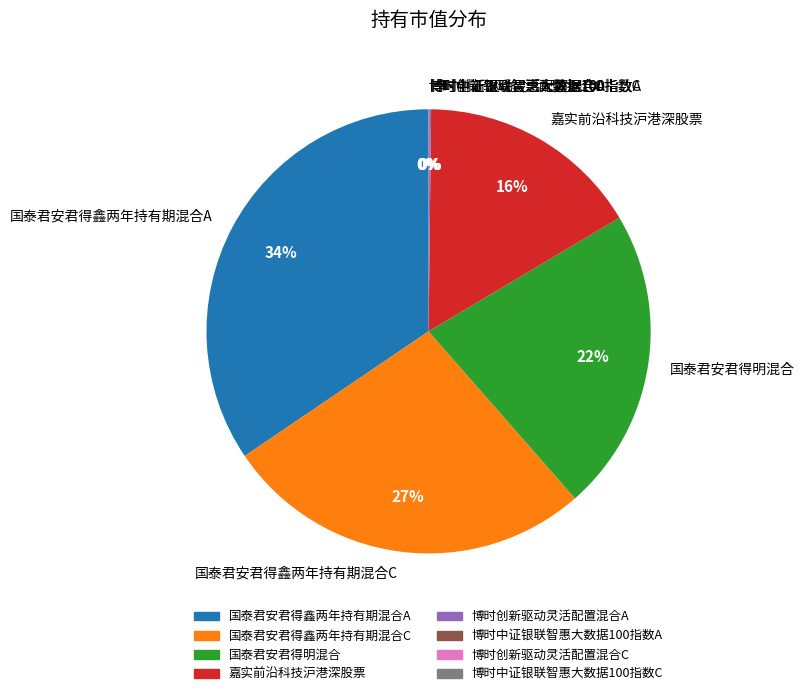

Which slice is the largest?

国泰君安君得鑫两年持有期混合A